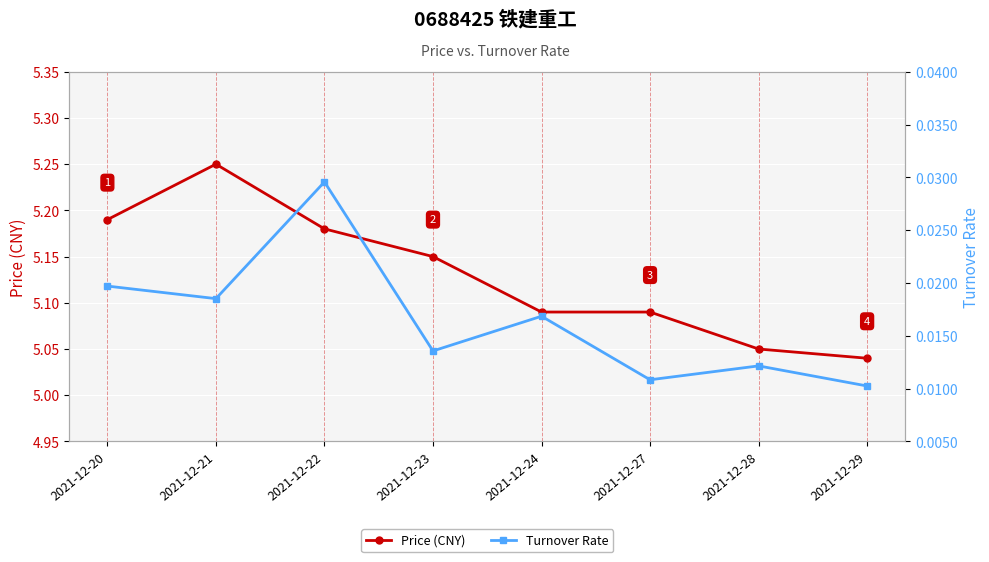

Which label corresponds to the smallest value in the chart?

2021-12-29